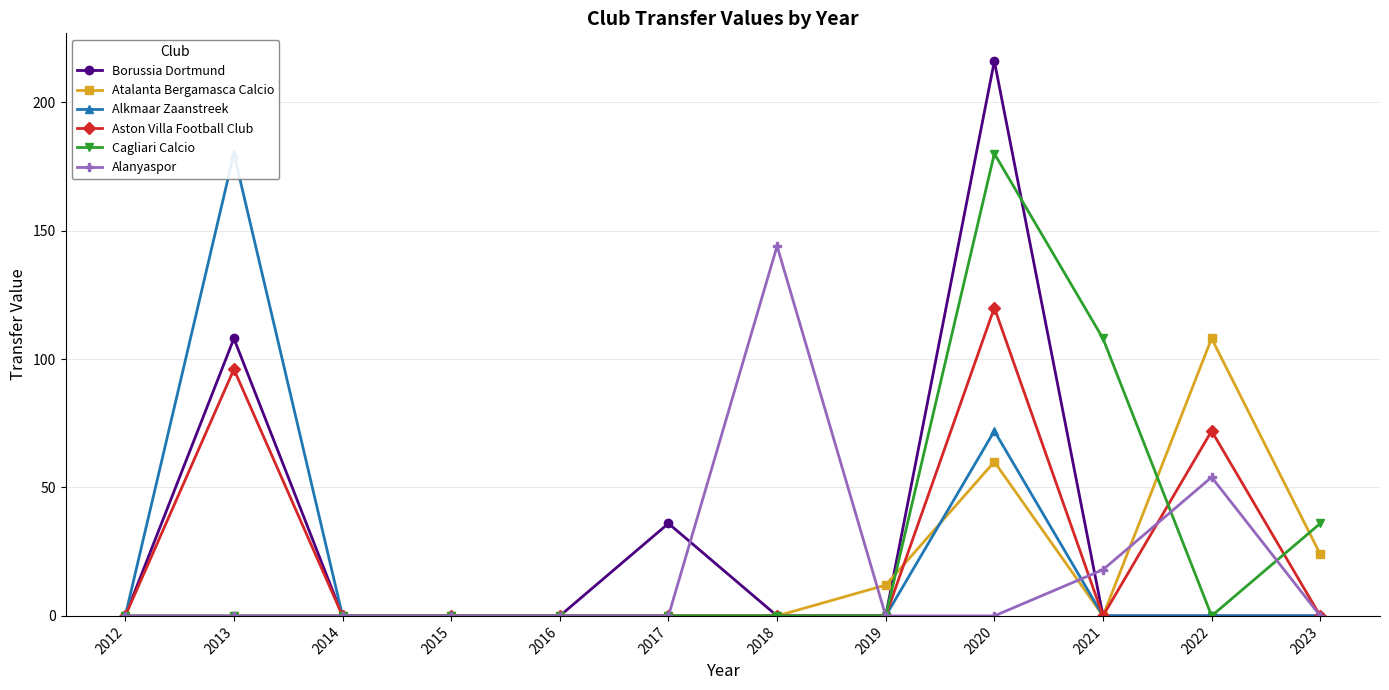

Between 2019 and 2022, which series saw the biggest shift?

Atalanta Bergamasca Calcio